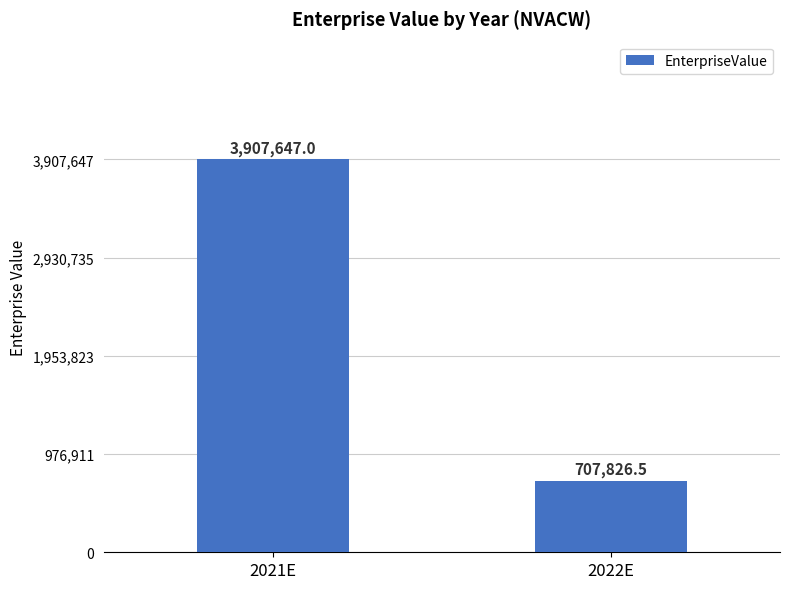

What is the value of the 2nd bar from the left?

707826.5